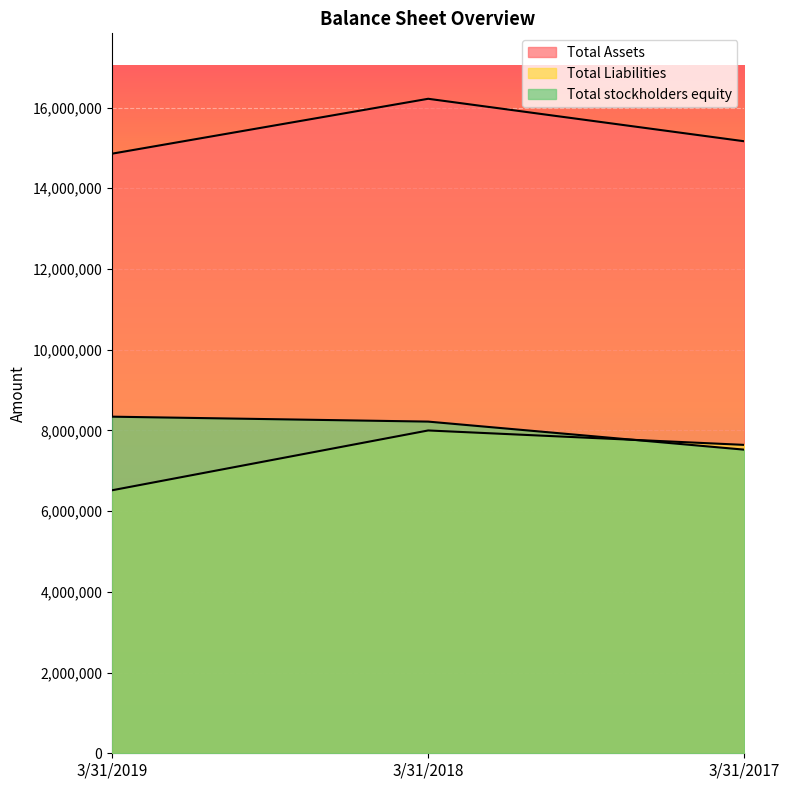

At which category is the sum across all series the highest?

3/31/2018